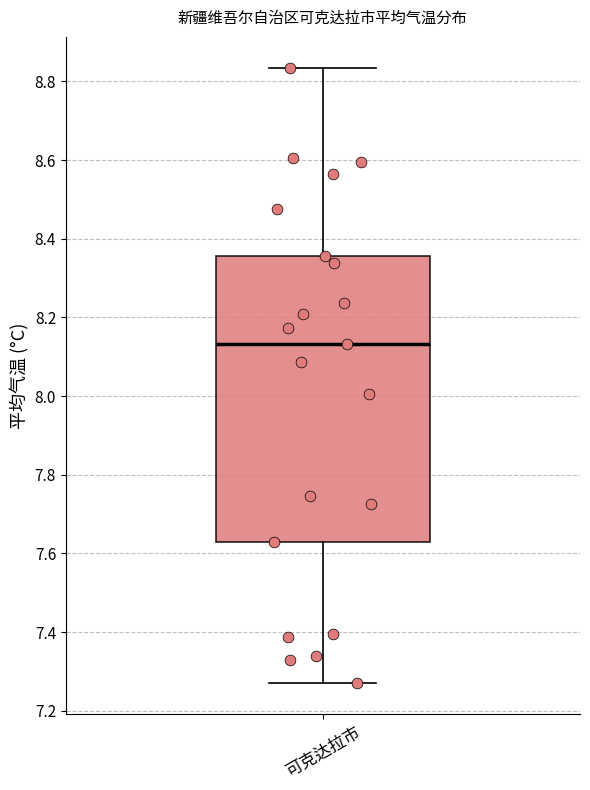

Where is the lower edge of the box for 可克达拉市 on the y-axis? The values are not printed on the chart, so give them approximately, as read against the axis.

7.62